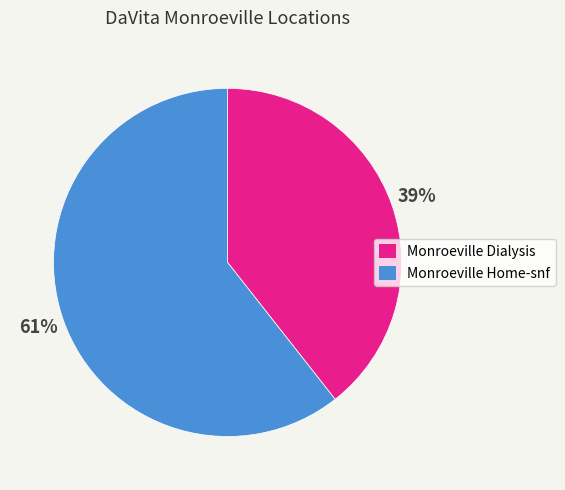

Does any single category account for the majority?

Yes